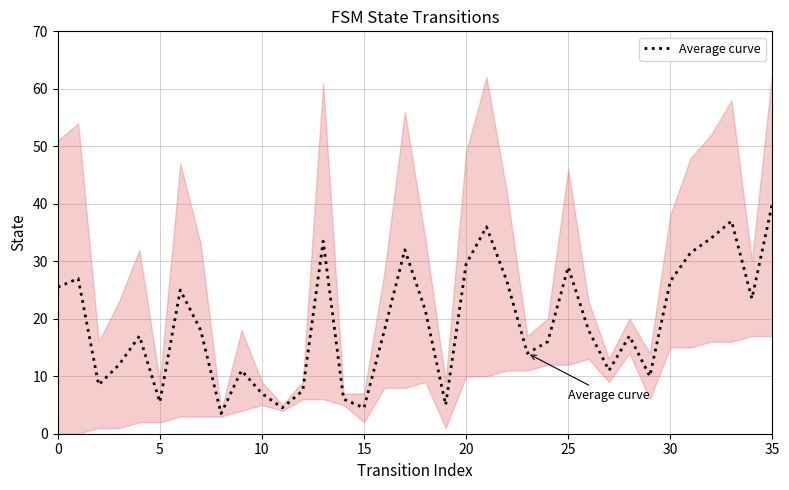

True or false: the data shows 18.5 at 22.

False